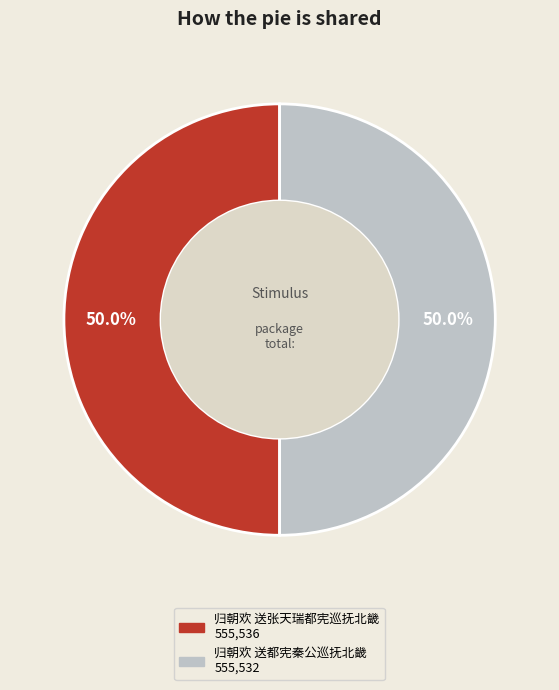

Approximately how many times larger is the value at 归朝欢 送都宪秦公巡抚北畿 compared to 归朝欢 送张天瑞都宪巡抚北畿?

1.0